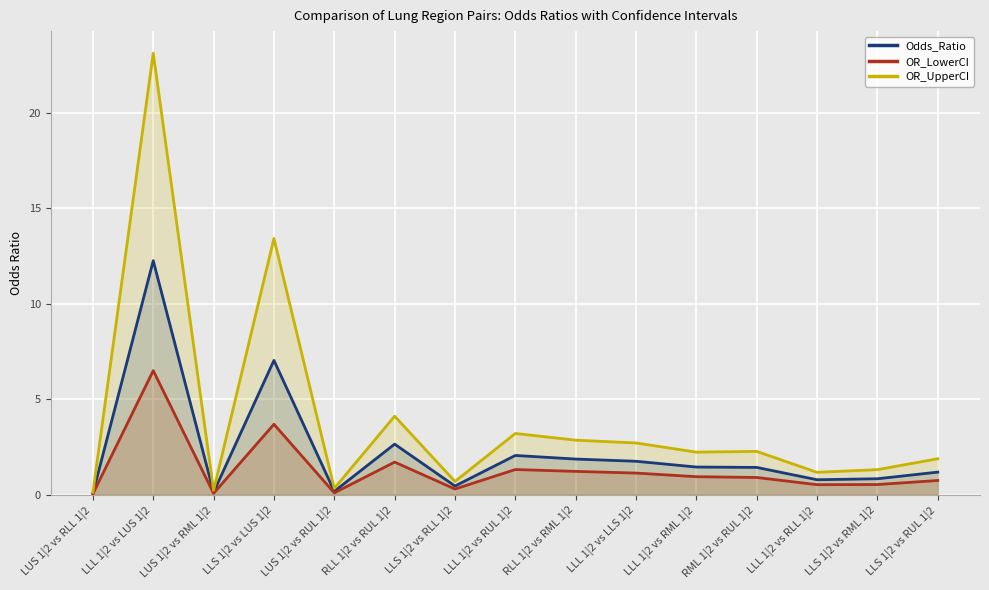

How many interior local valleys does the OR_UpperCI series have?

5